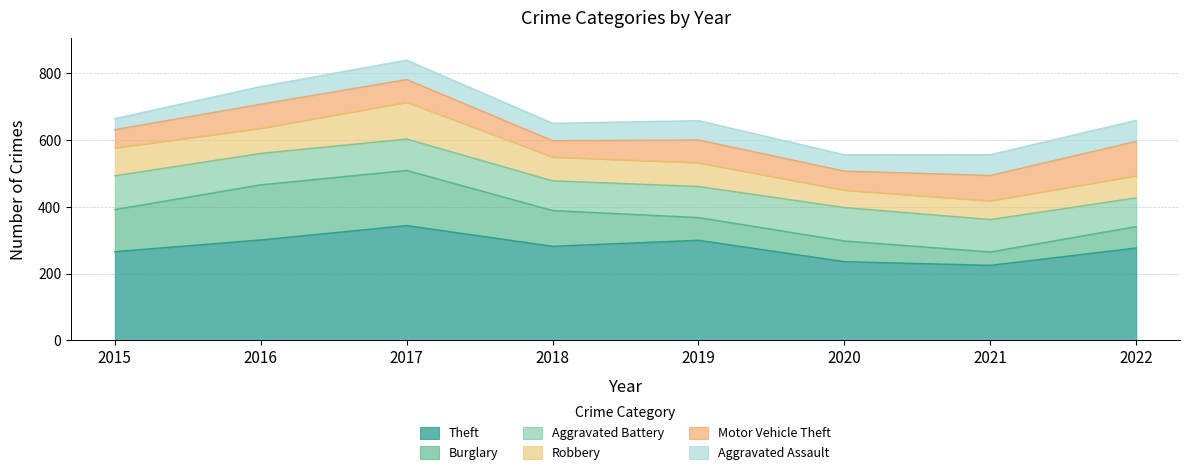

Where do Aggravated Assault and Robbery first cross each other?

2020 and 2021